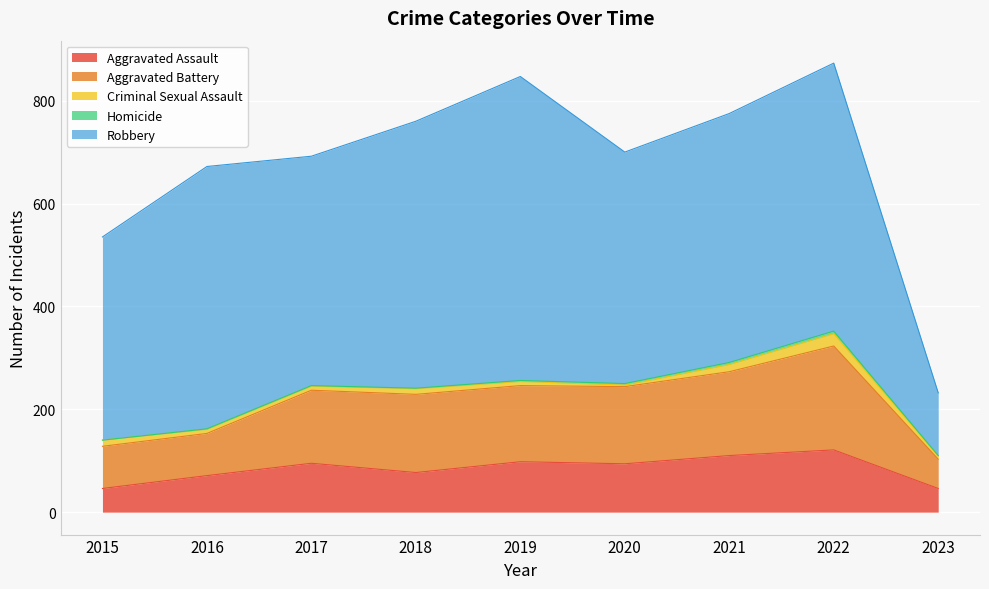

True or false: Homicide and Criminal Sexual Assault cross at least once.

False